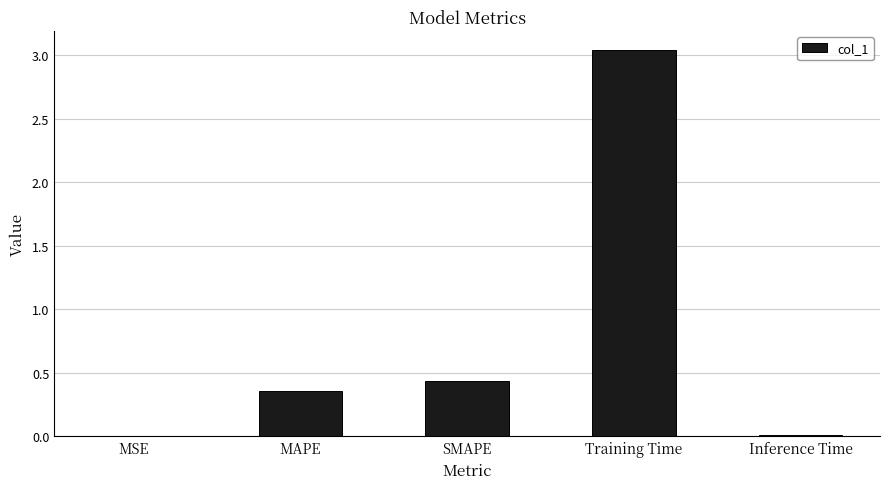

True or false: the data shows 0.6 at MAPE.

False